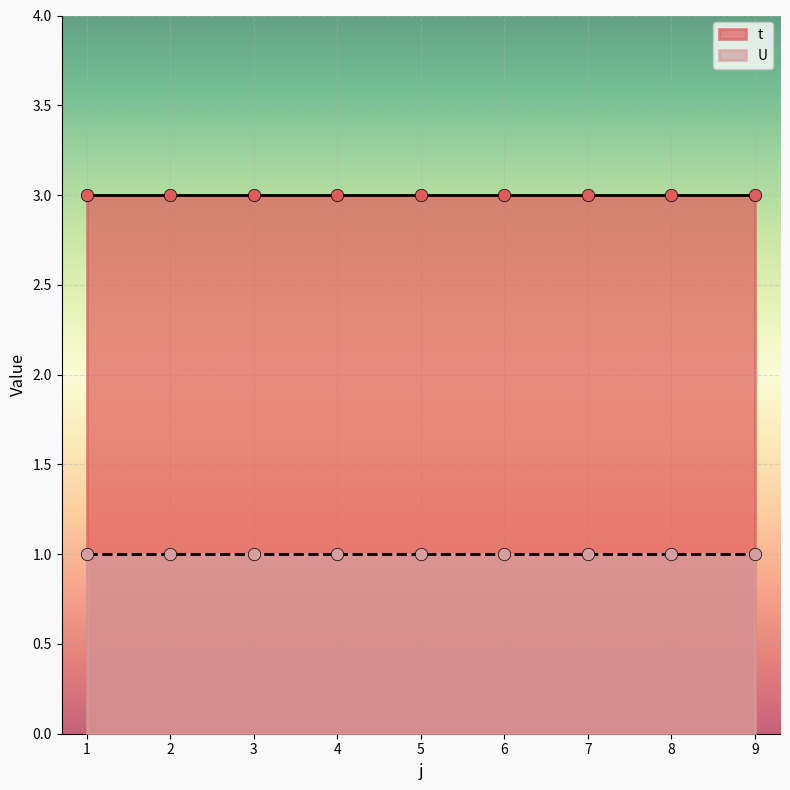

Which series reaches the maximum Y coordinate?

t